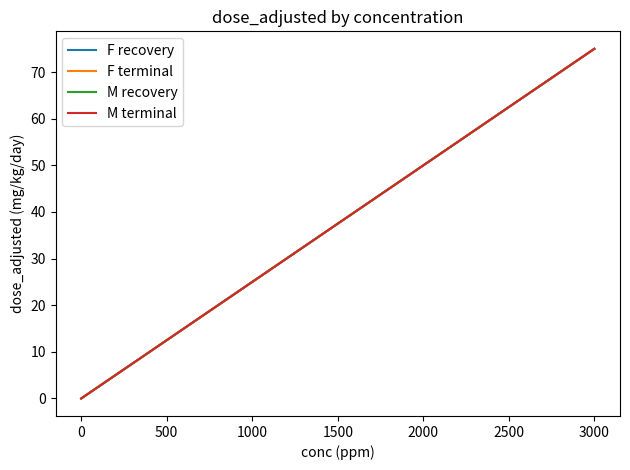

Is this an area chart (filled region under the line)?

No